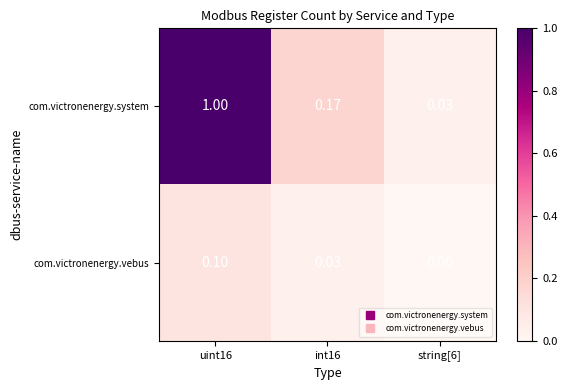

Which series changed the most between uint16 and string[6]?

com.victronenergy.system